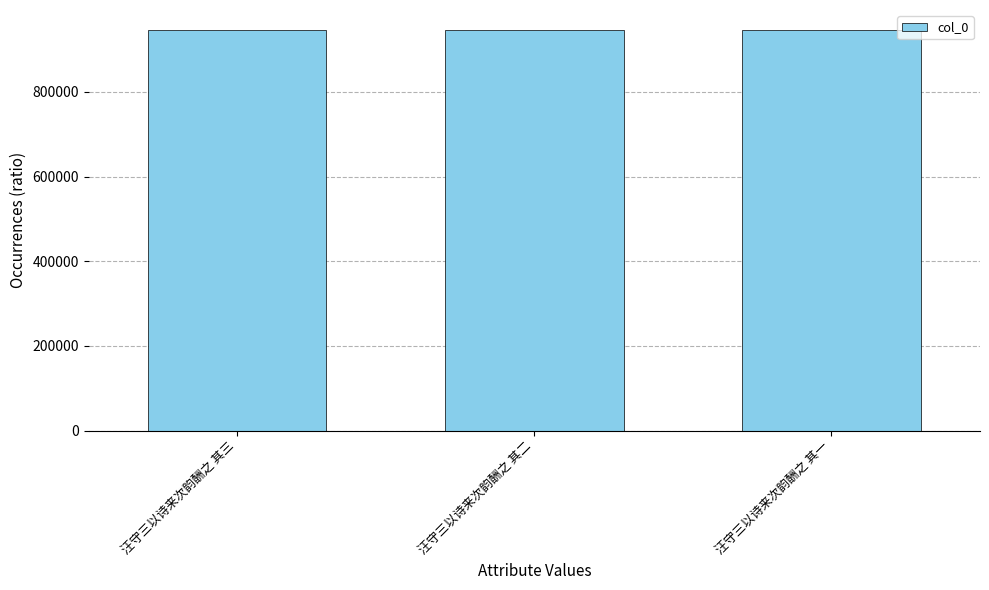

What is the difference between the values at 汪守三以诗来次韵酬之 其二 and 汪守三以诗来次韵酬之 其一?

2